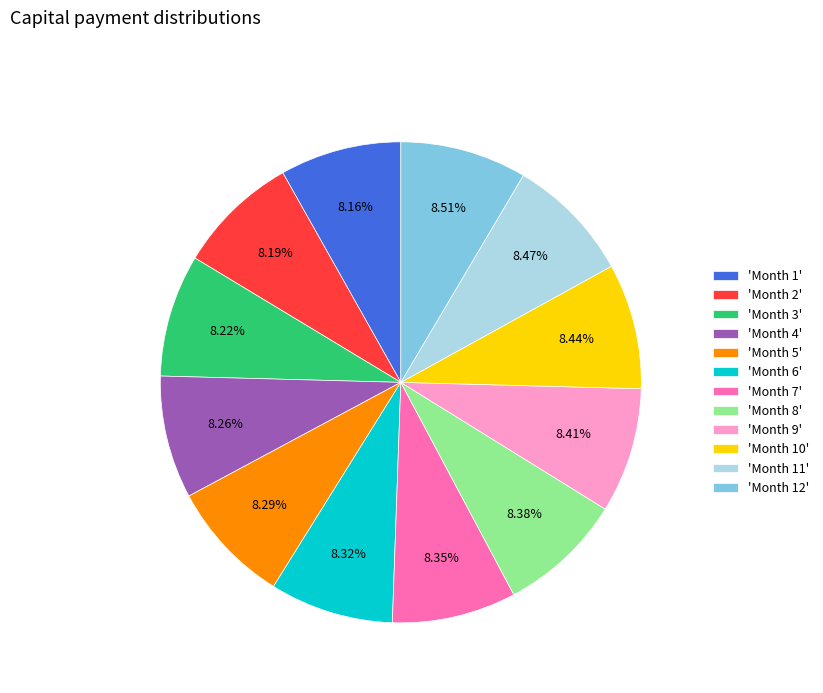

Does 'Month 12' account for over 50% of the chart?

No